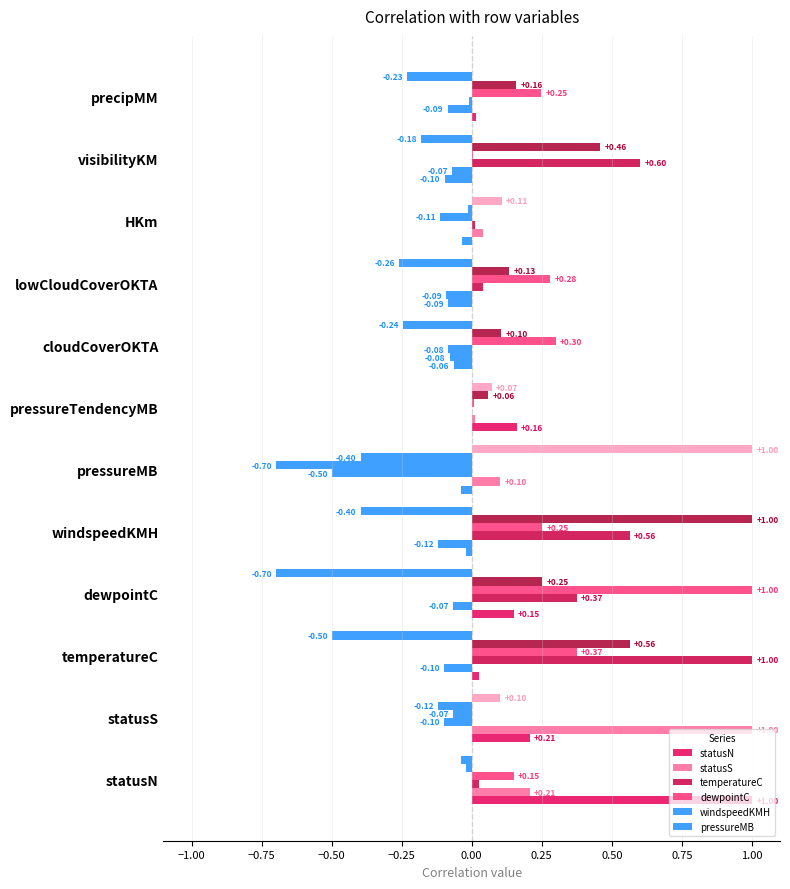

What position from the left is HKm?

10